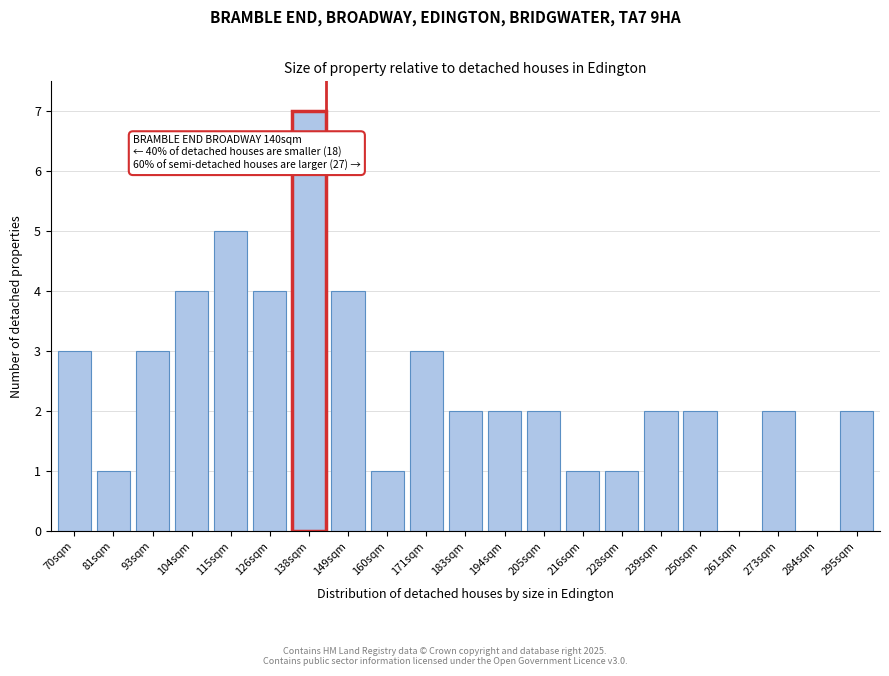

Reading left to right, transcribe all the data shown in this chart.

70sqm=3	81sqm=1	93sqm=3	104sqm=4	115sqm=5	126sqm=4	138sqm=7	149sqm=4	160sqm=1	171sqm=3	183sqm=2	194sqm=2	205sqm=2	216sqm=1	228sqm=1	239sqm=2	250sqm=2	261sqm=0	273sqm=2	284sqm=0	295sqm=2